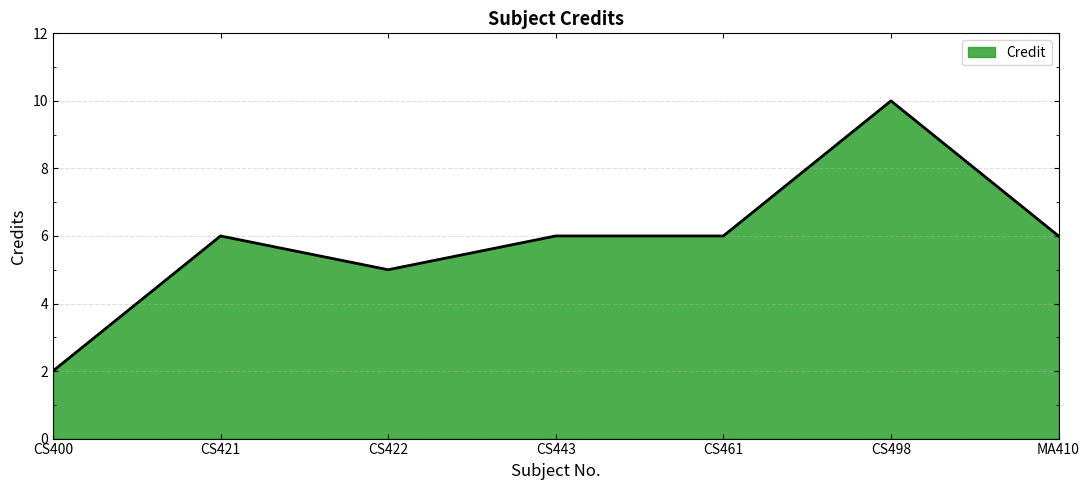

The value at MA410 is 6. True or false?

True